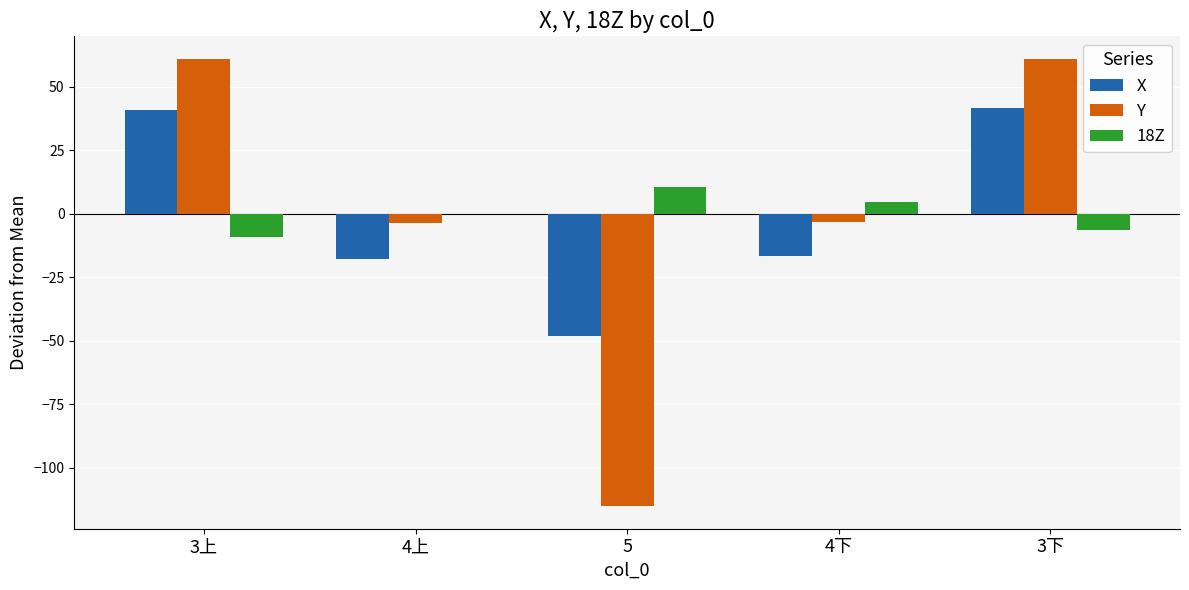

What is the sum of the Y values at 5 and 3下?

-54.1